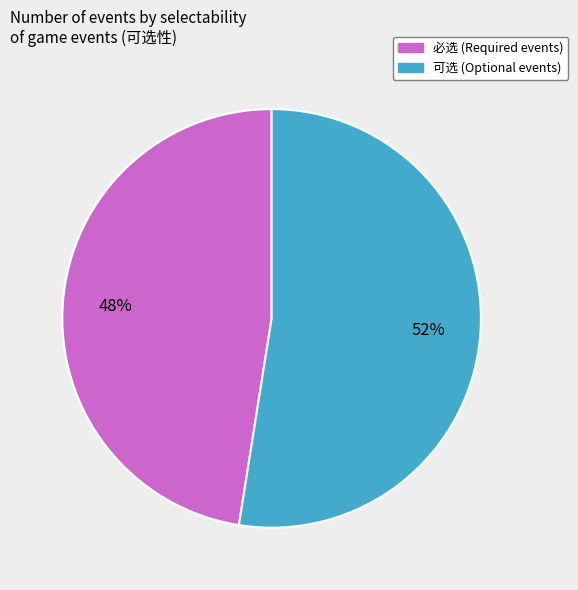

To the nearest percent, what is the combined percentage of 必选 and 可选?

100%